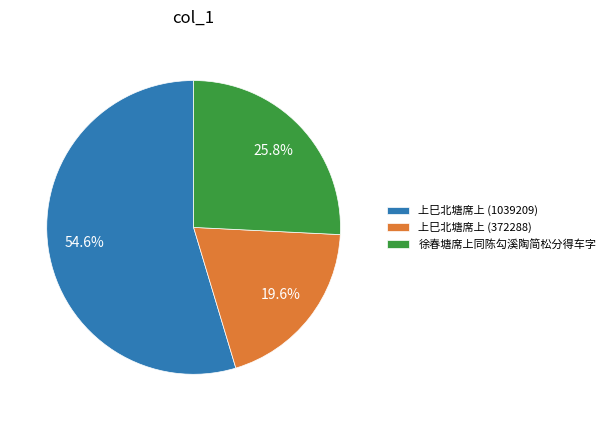

Count the number of slices in the pie.

3